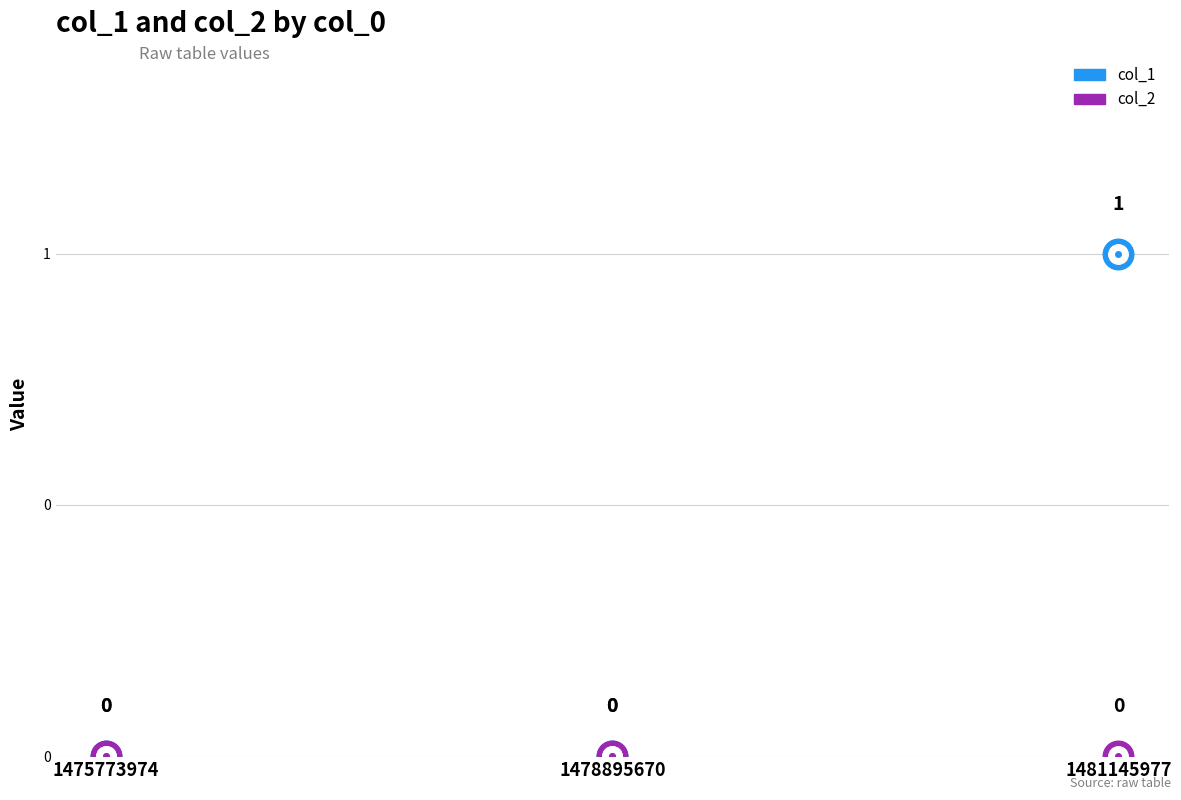

Rank the series by their average value, from lowest to highest.

col_2, col_1